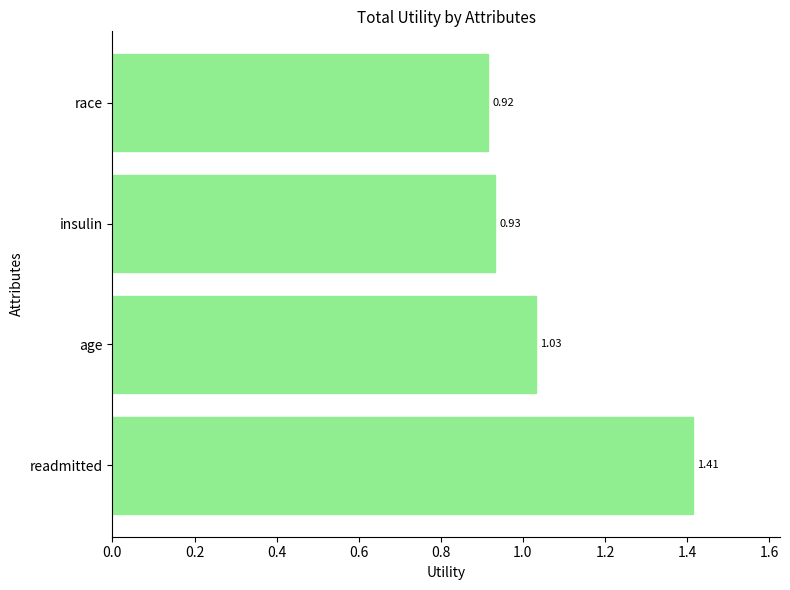

List the labels in order of value, largest first.

readmitted, age, insulin, race